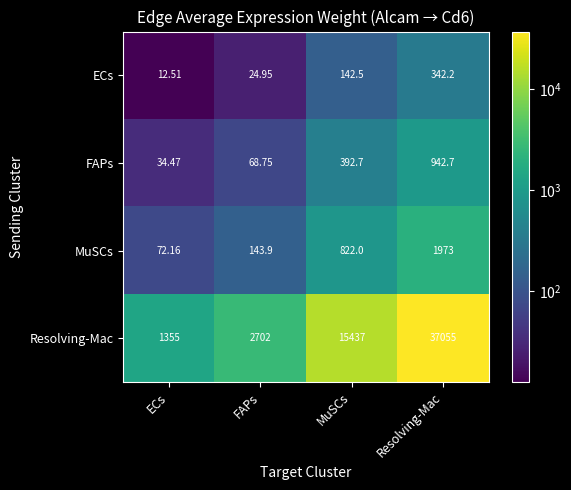

At which label is Resolving-Mac closest to 19205?

MuSCs